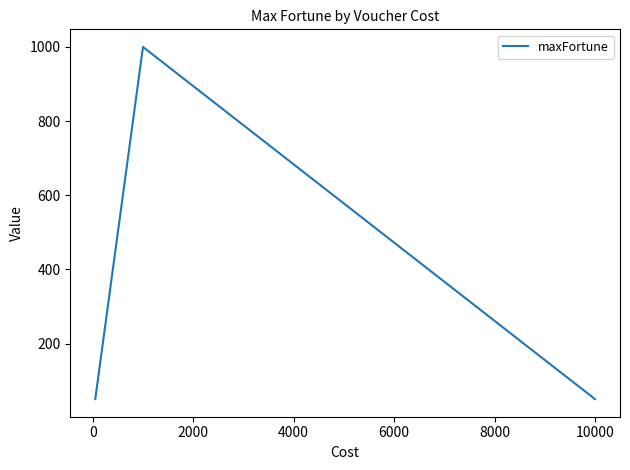

What is the smallest value displayed?

50